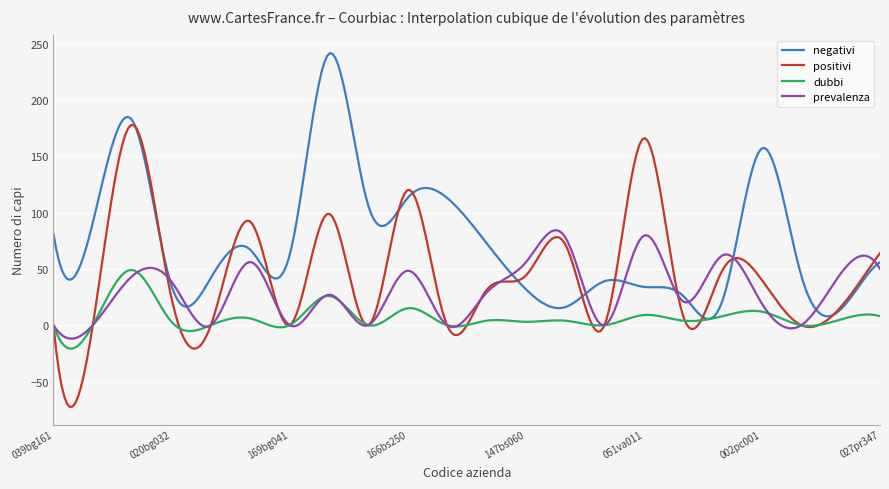

True or false: dubbi has more than 2 interior local peaks.

True